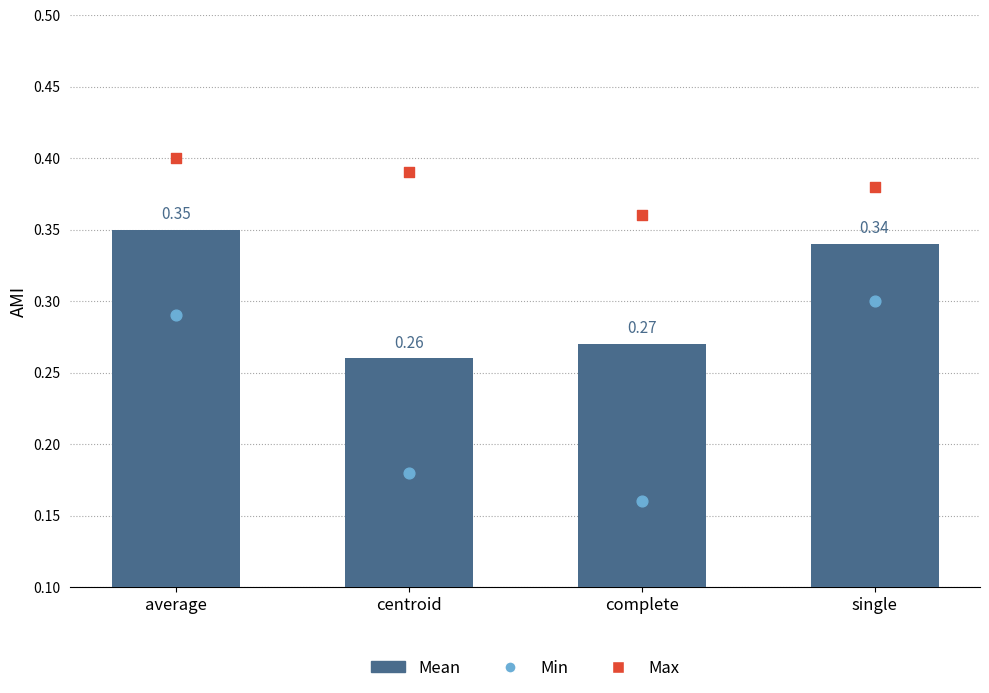

At which category is the sum across all series the highest?

average